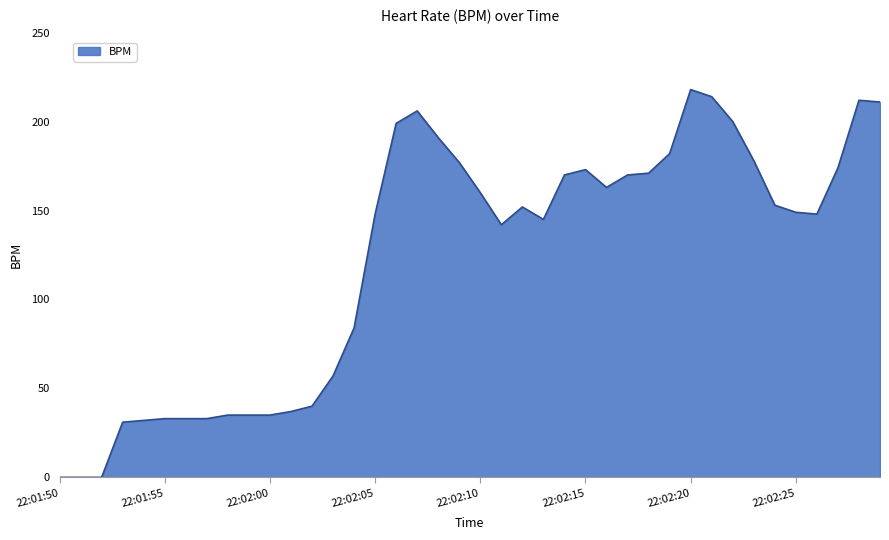

What is the maximum value shown in the chart?

218